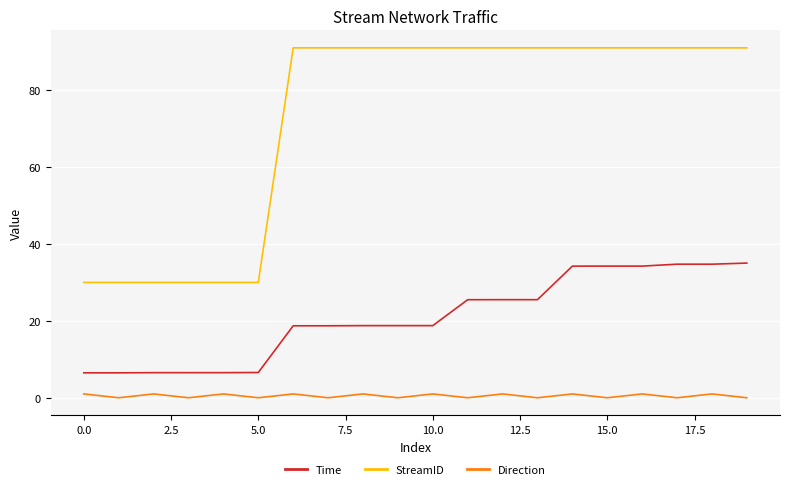

True or false: StreamID and Direction cross at least once.

False